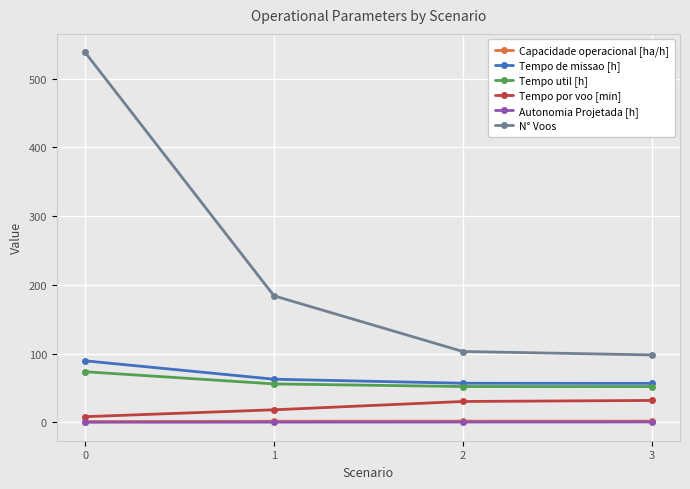

True or false: Tempo por voo [min] and N° Voos cross at least once.

False